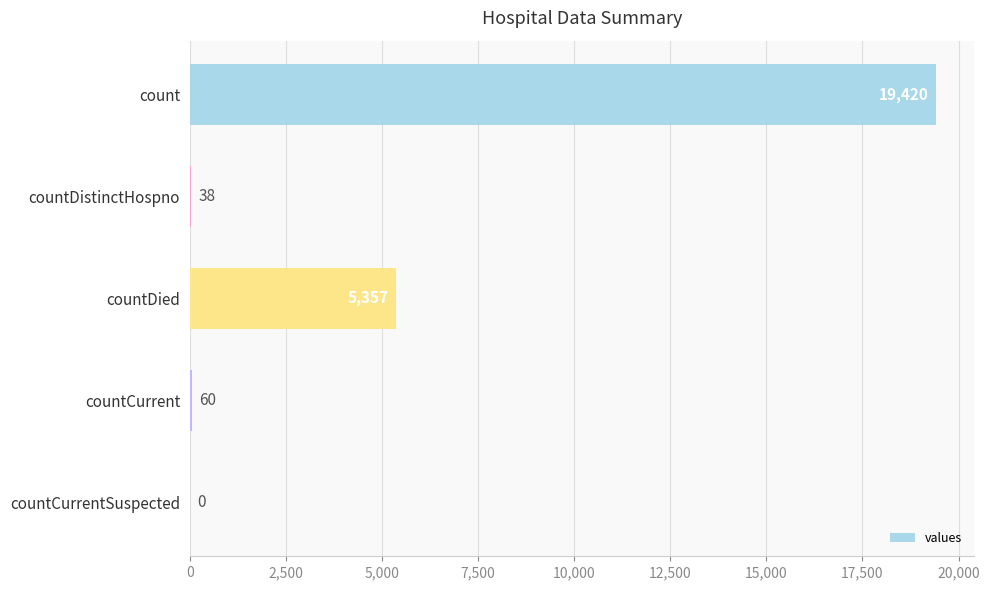

How many data points does each series have?

5